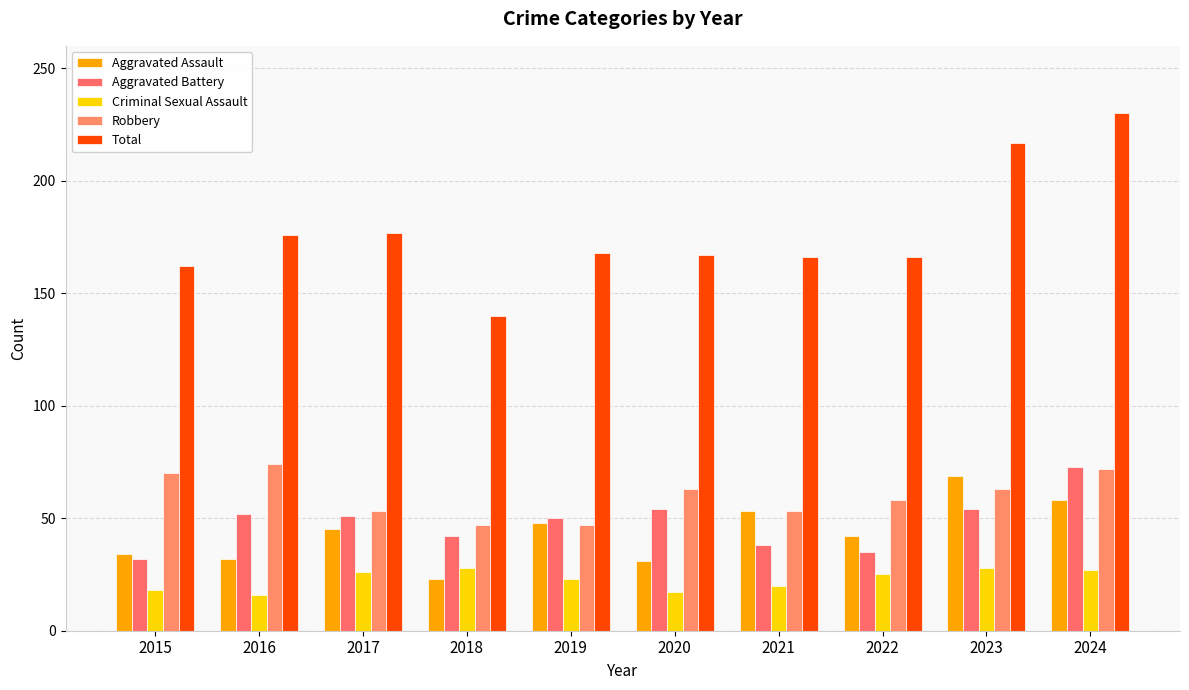

Rank the categories by Robbery value from highest to lowest.

2016, 2024, 2015, 2020, 2023, 2022, 2017, 2021, 2018, 2019